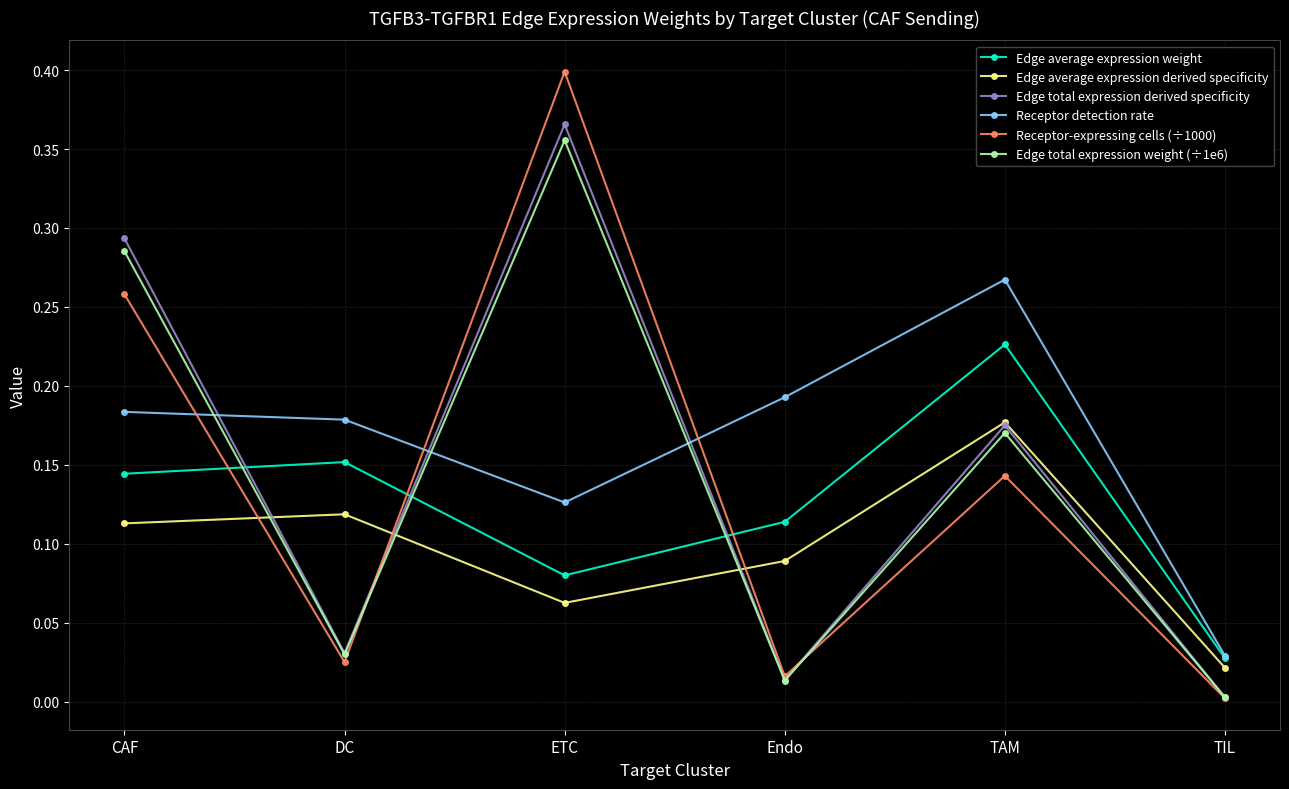

What is the label of the 2nd point from the left?

DC